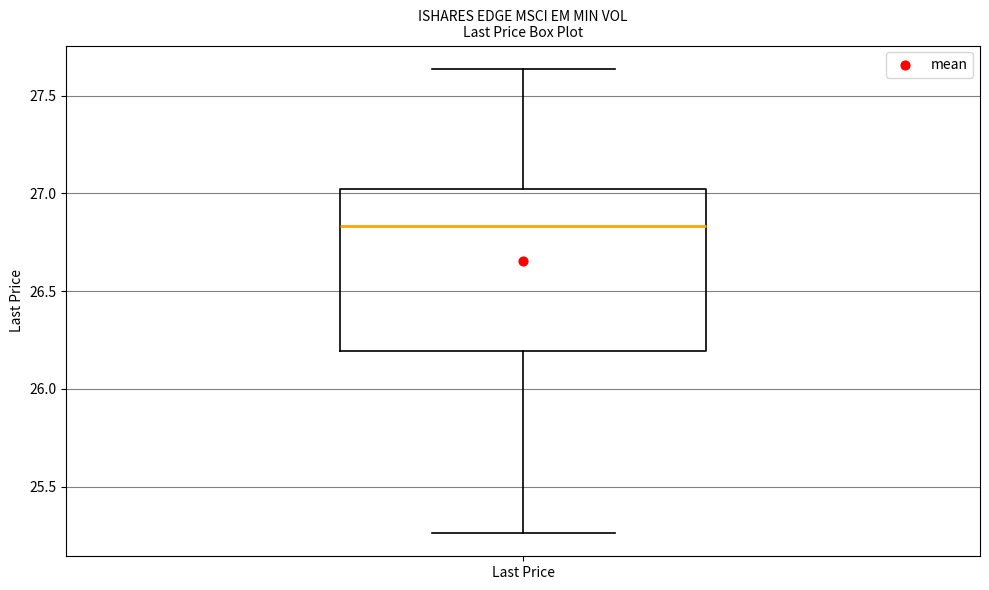

Read this box plot against the y-axis: the position of the median line, the range covered by the box, and the ends of both whiskers. The values are not printed on the chart, so give them approximately, as read against the axis.

median 26.85, box 26.20 to 27.00, whiskers 25.25 to 27.65